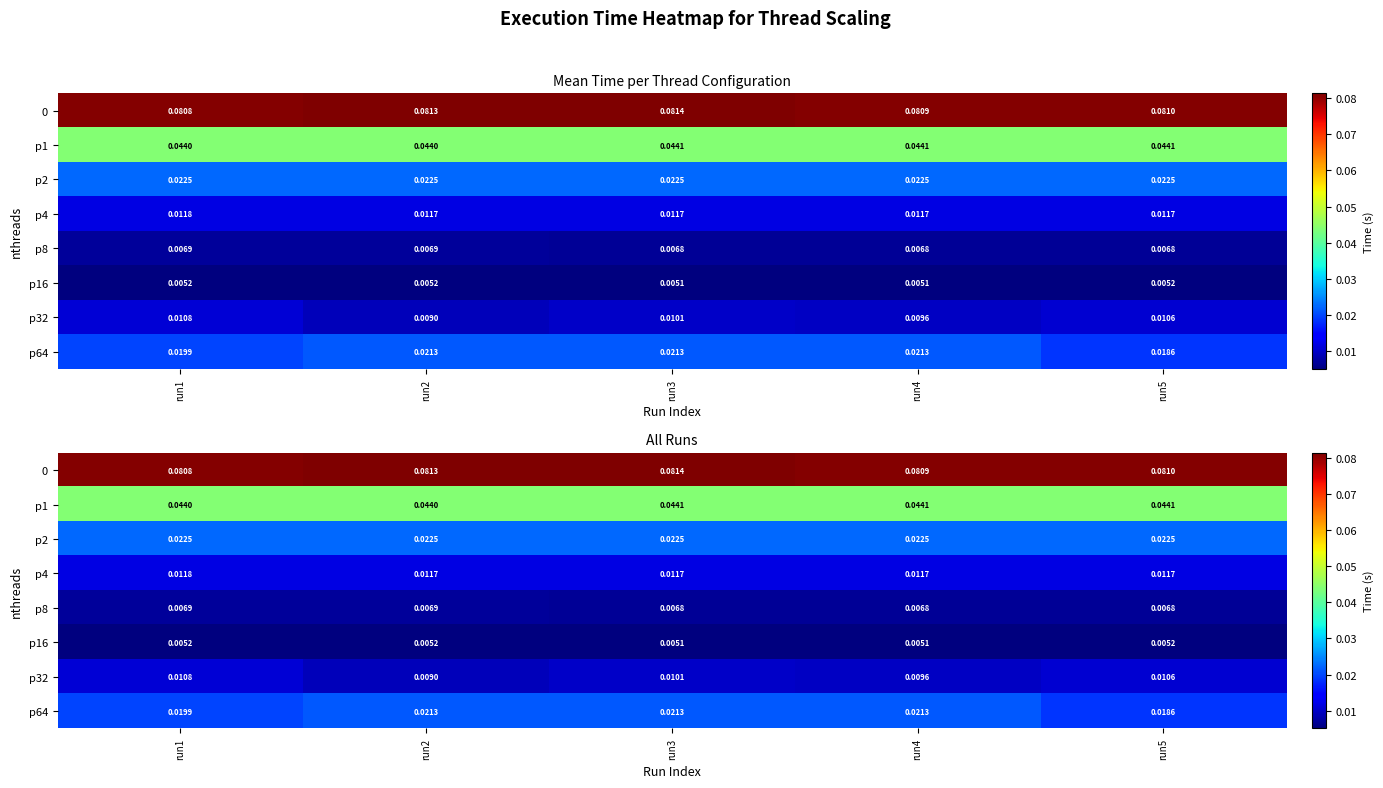

Is the value of p2 at run5 greater than the value of p8 at run3?

Yes